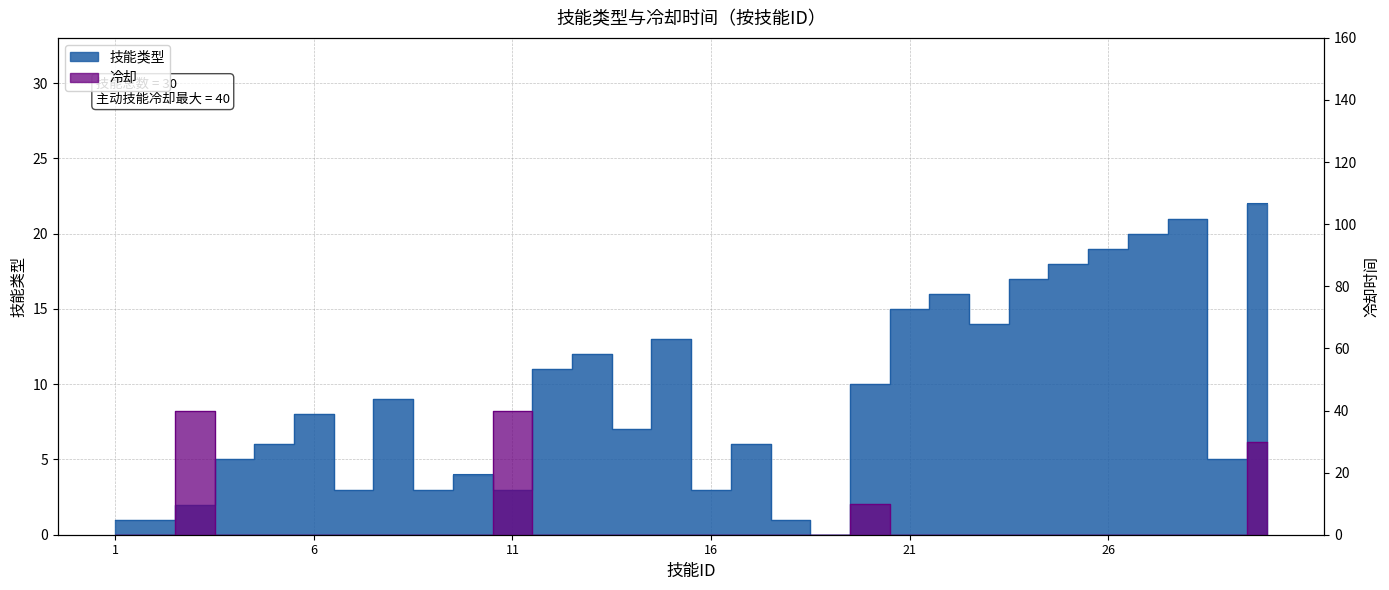

At which label is 技能类型 closest to 11?

12